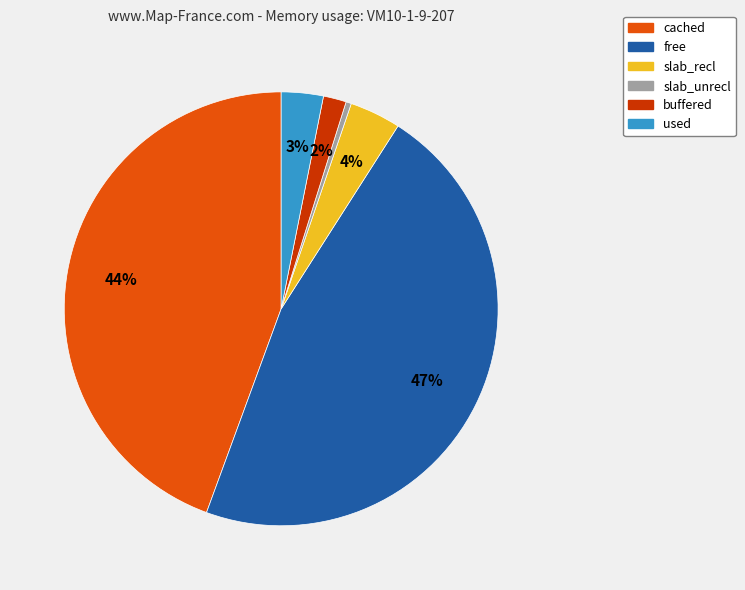

How many segments does this pie chart have?

6